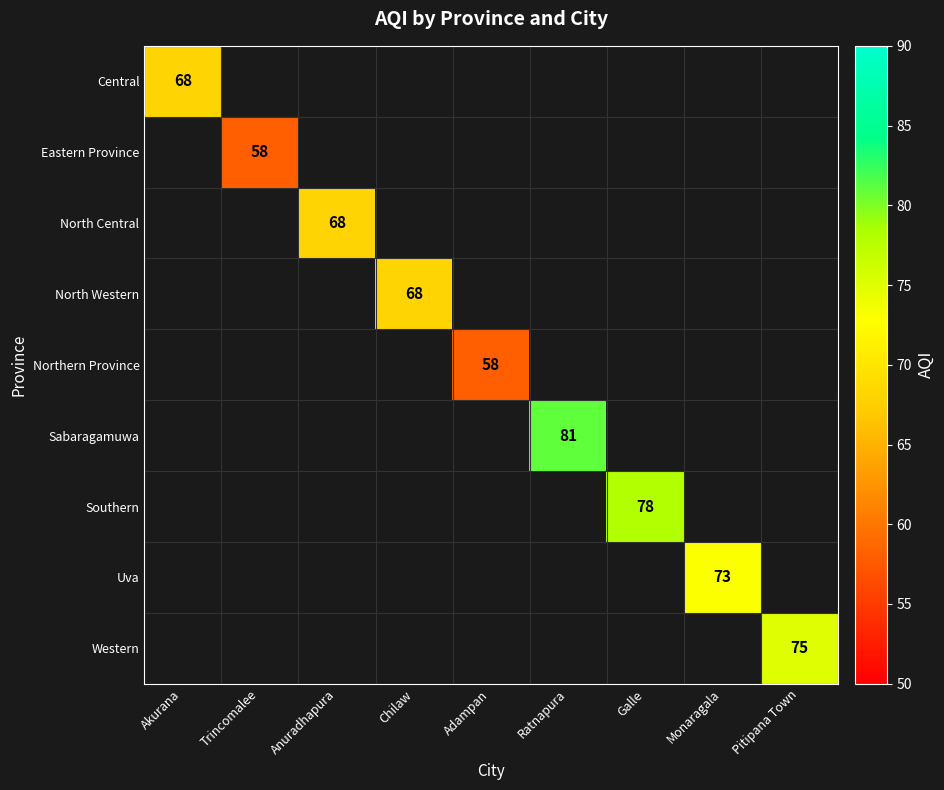

Is it true that North Western equals 68 at Chilaw?

True